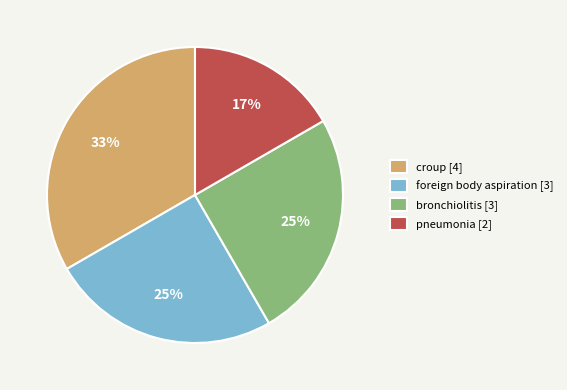

Count the number of slices in the pie.

4